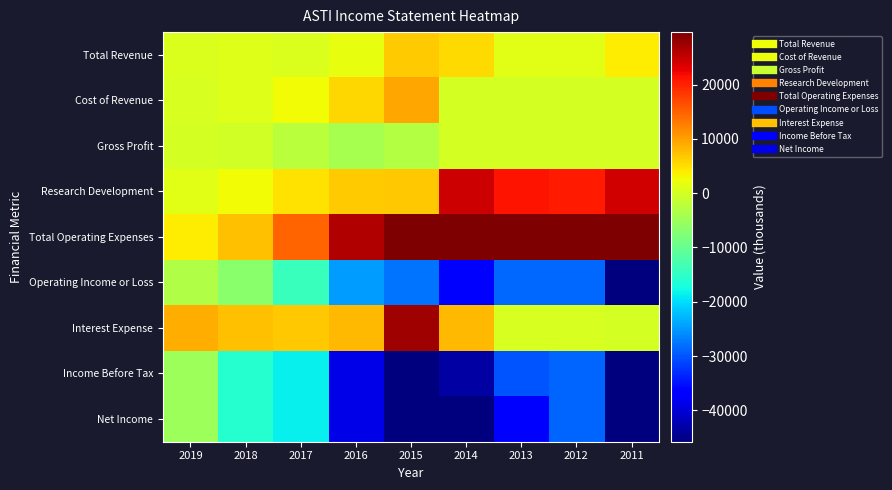

Rank the series at 2013 from highest to lowest value.

Total Operating Expenses, Research Development, Total Revenue, Interest Expense, Cost of Revenue, Gross Profit, Operating Income or Loss, Income Before Tax, Net Income